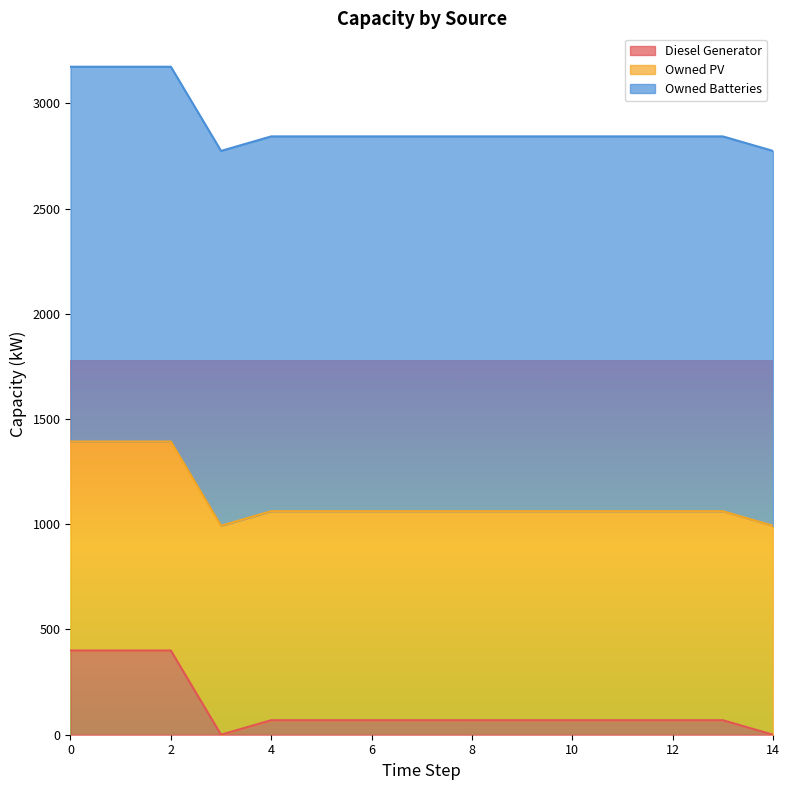

What are all the series names shown in the legend?

Diesel Generator, Owned PV, Owned Batteries